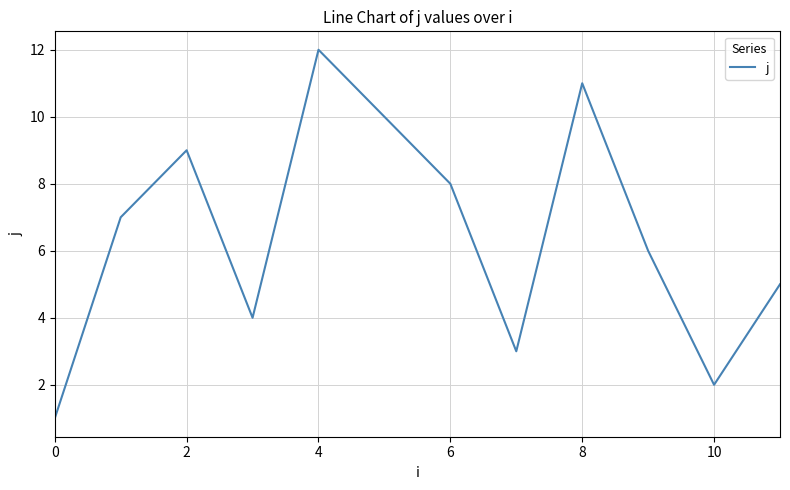

What is the difference between the maximum and minimum values?

11